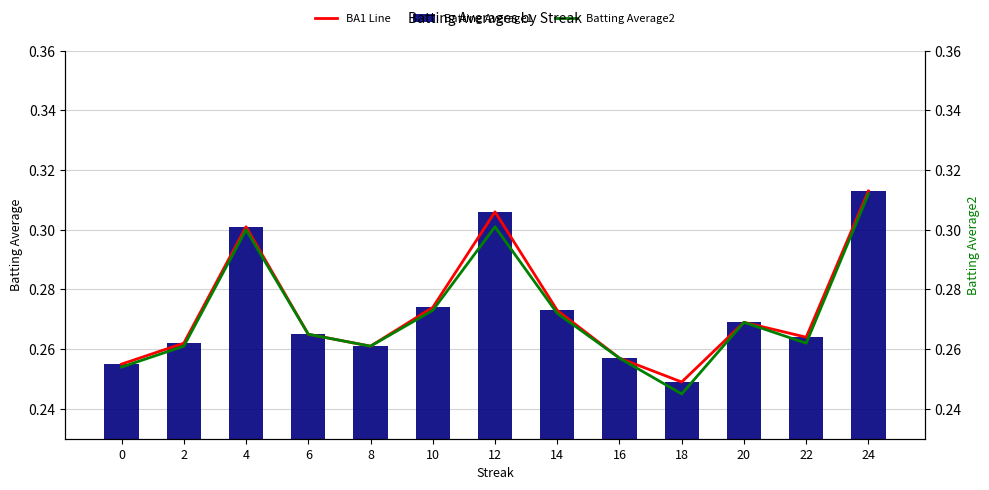

Which series has the largest total across all categories?

BA1 Line